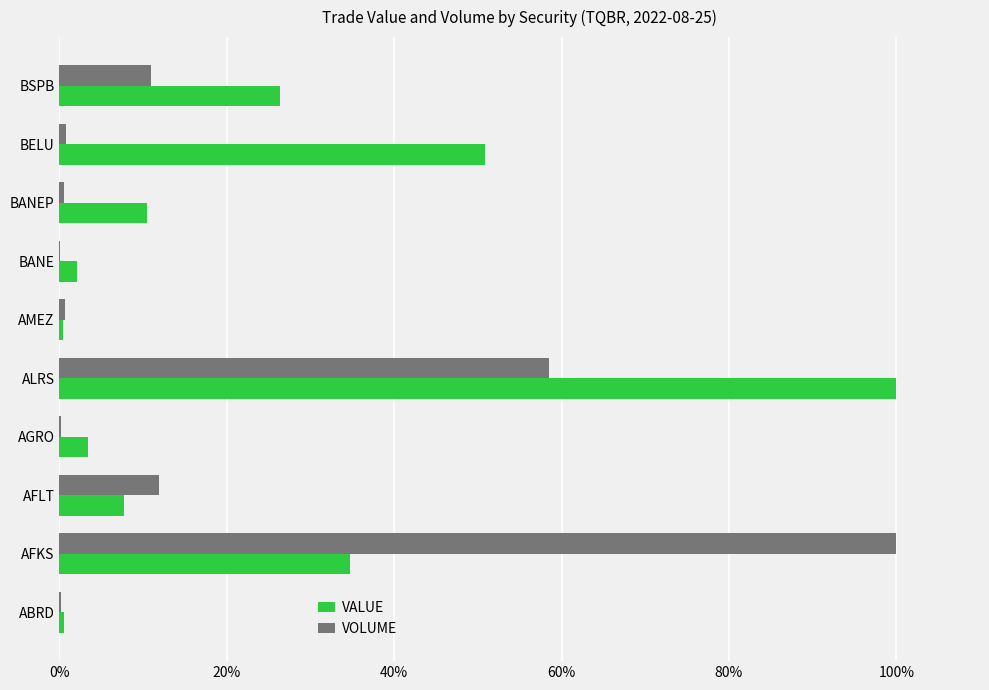

Read the VOLUME value at AFLT.

11.8